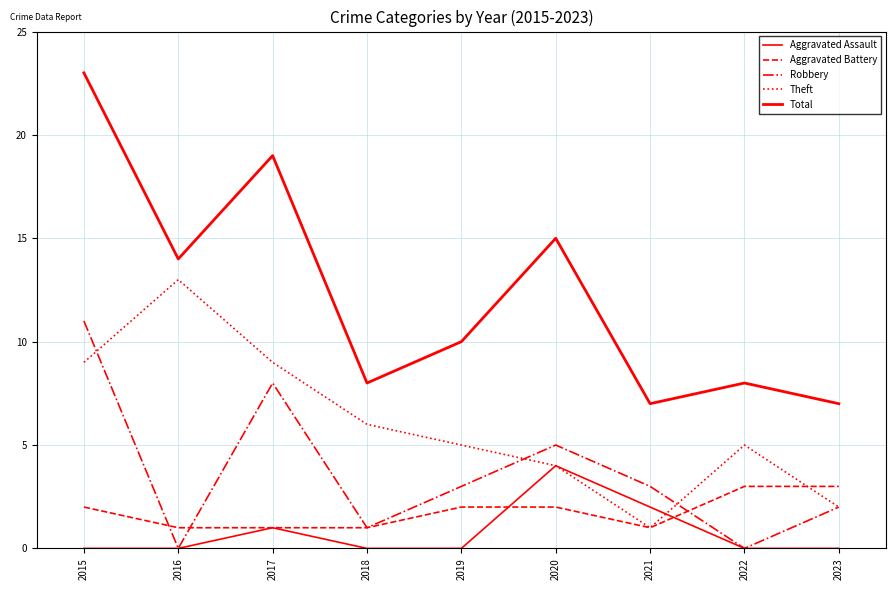

Does the chart have visible grid lines?

Yes